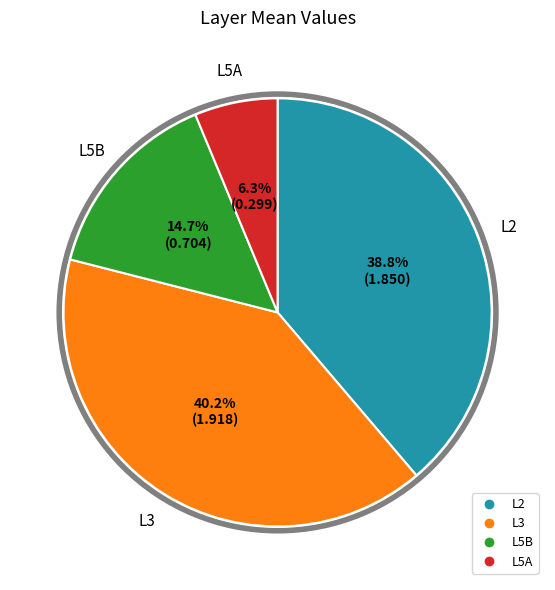

Rank the categories by value from highest to lowest.

L3, L2, L5B, L5A